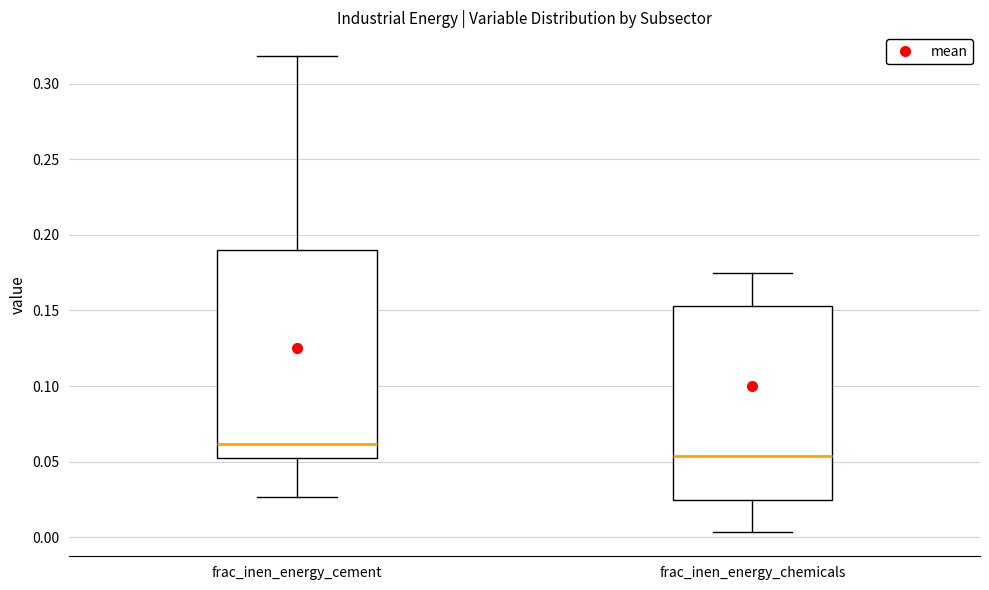

Reading left to right, read every box against the y-axis: the position of its median line, the range the box covers, and the ends of its whiskers. The values are not printed on the chart, so give them approximately, as read against the axis.

frac_inen_energy_cement: median 0.060, box 0.055 to 0.190, whiskers 0.025 to 0.320
frac_inen_energy_chemicals: median 0.055, box 0.025 to 0.155, whiskers 0.005 to 0.175